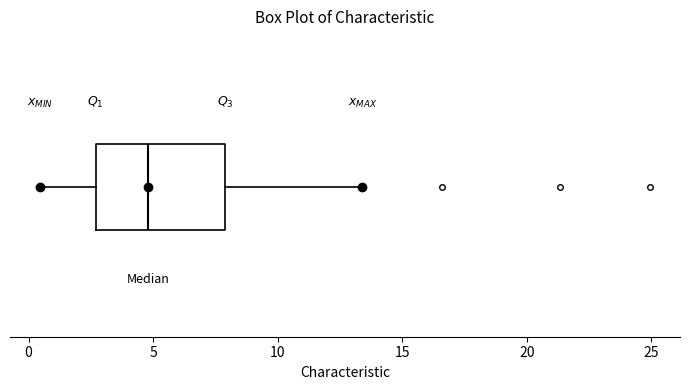

Where is the right edge of the box on the x-axis? The values are not printed on the chart, so give them approximately, as read against the axis.

8.0